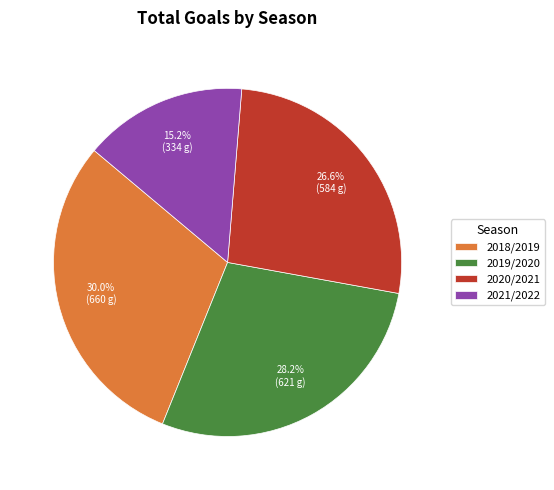

Approximately how many times larger is the value at 2019/2020 compared to 2020/2021?

1.1